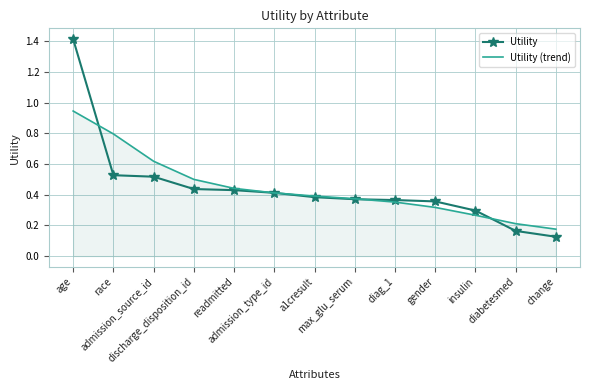

Which series has the widest spread of values?

Utility